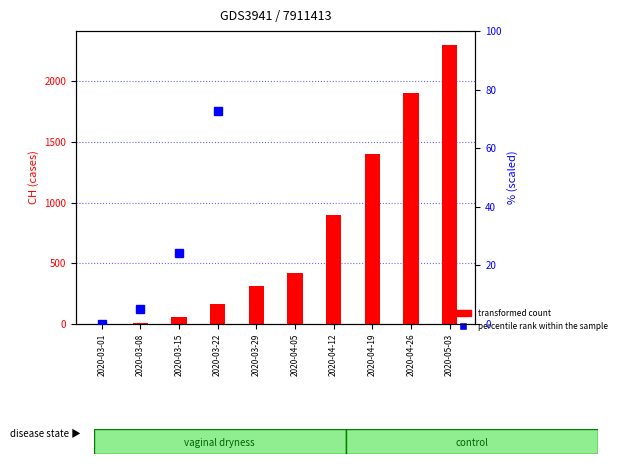

At which label does transformed count first exceed 415?

2020-04-12